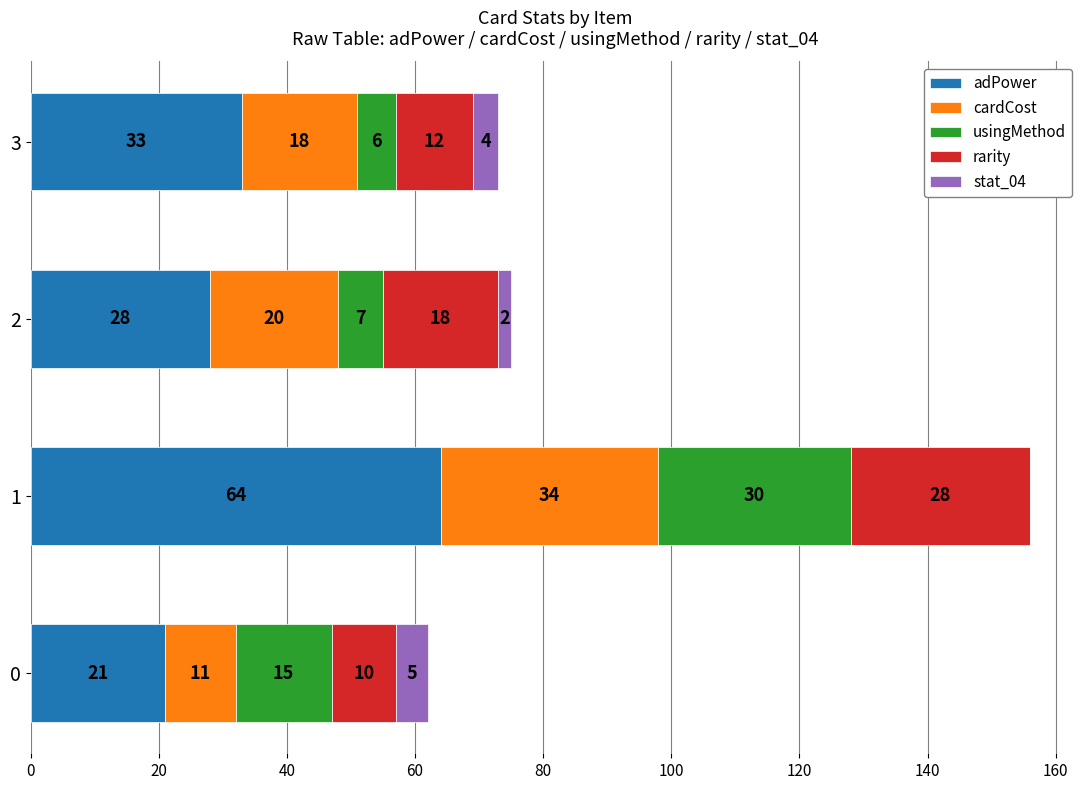

What is the sum of the adPower values at 1 and 2?

92